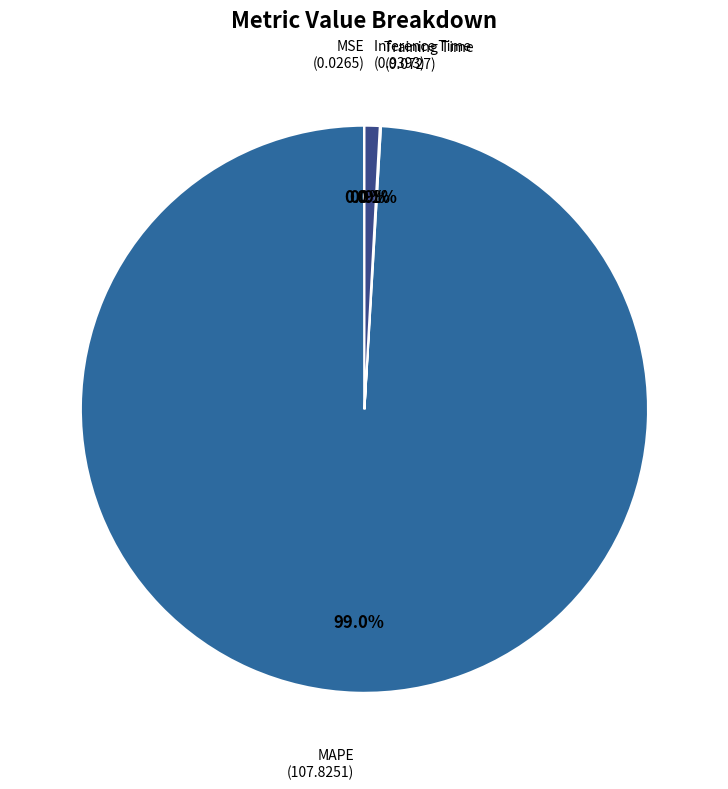

Does any single category account for the majority?

Yes